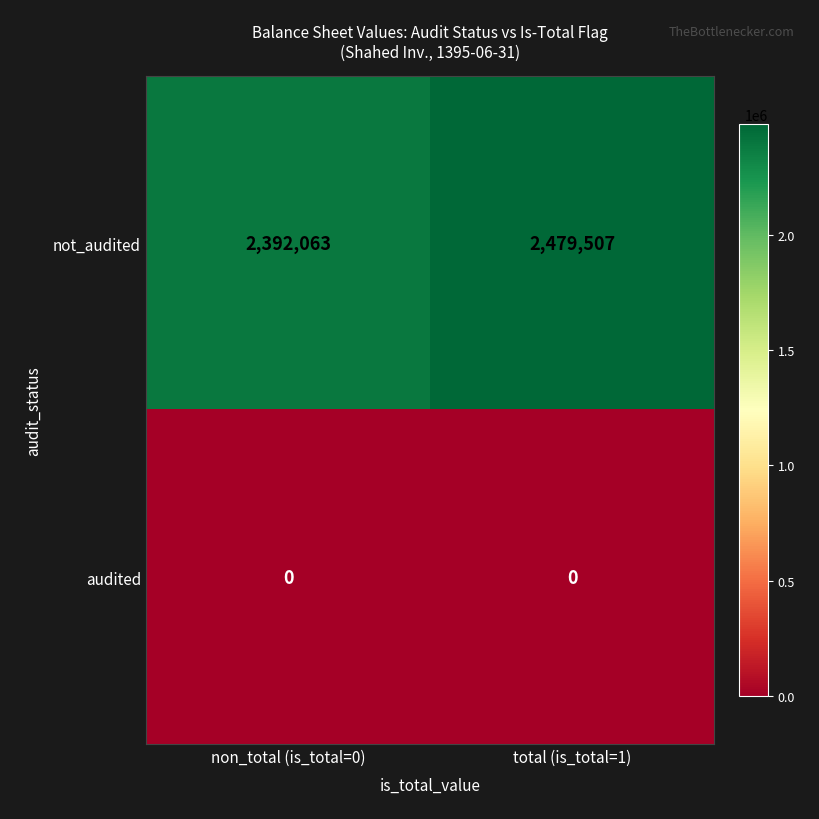

At which category does the chart reach its peak across all series?

total (is_total=1)